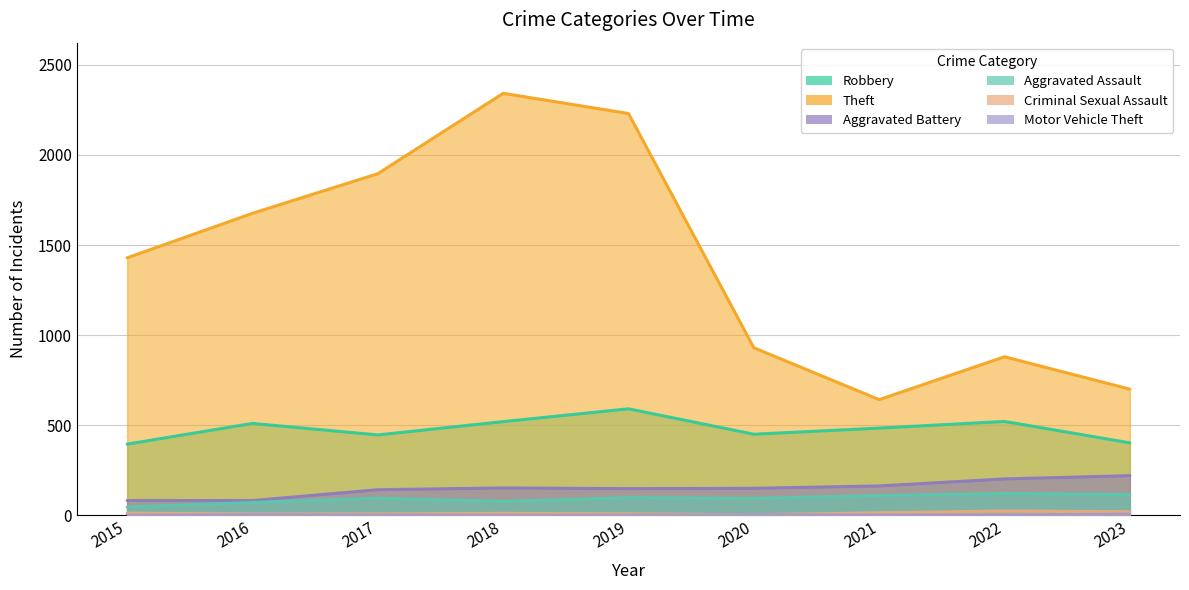

How many interior local valleys does the Robbery series have?

2